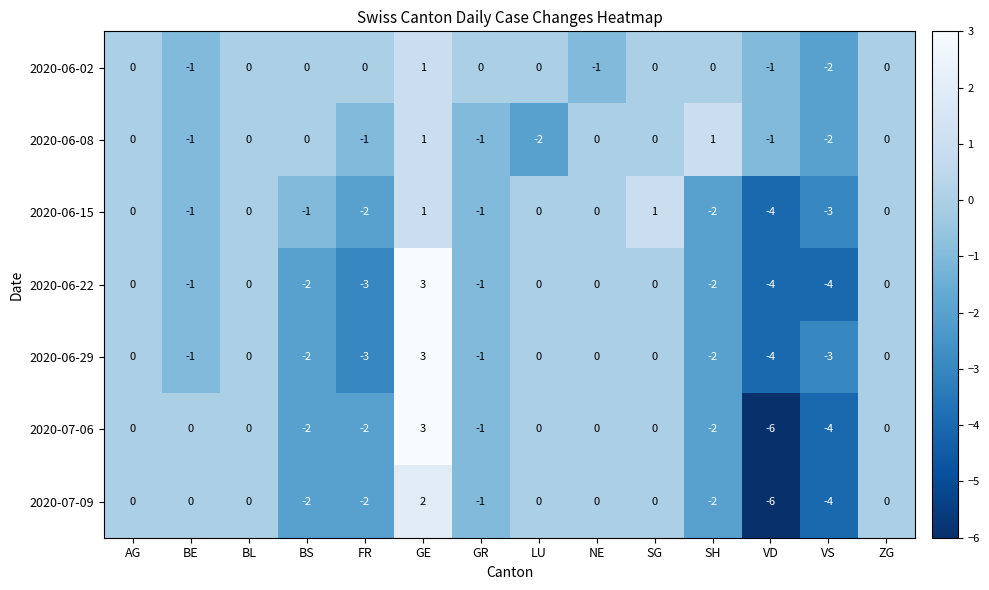

How many series are shown in this chart?

7